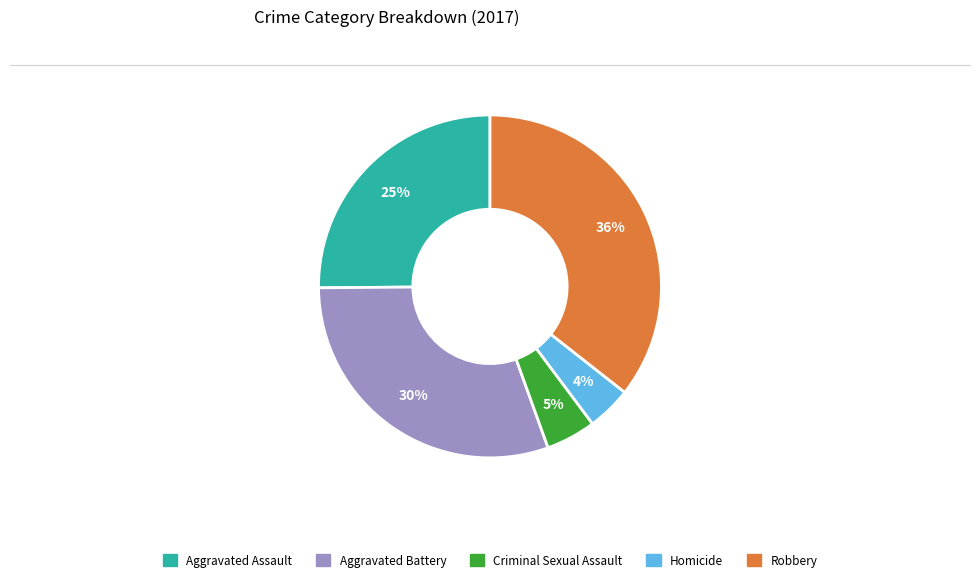

To the nearest percent, what is the average slice percentage?

20%